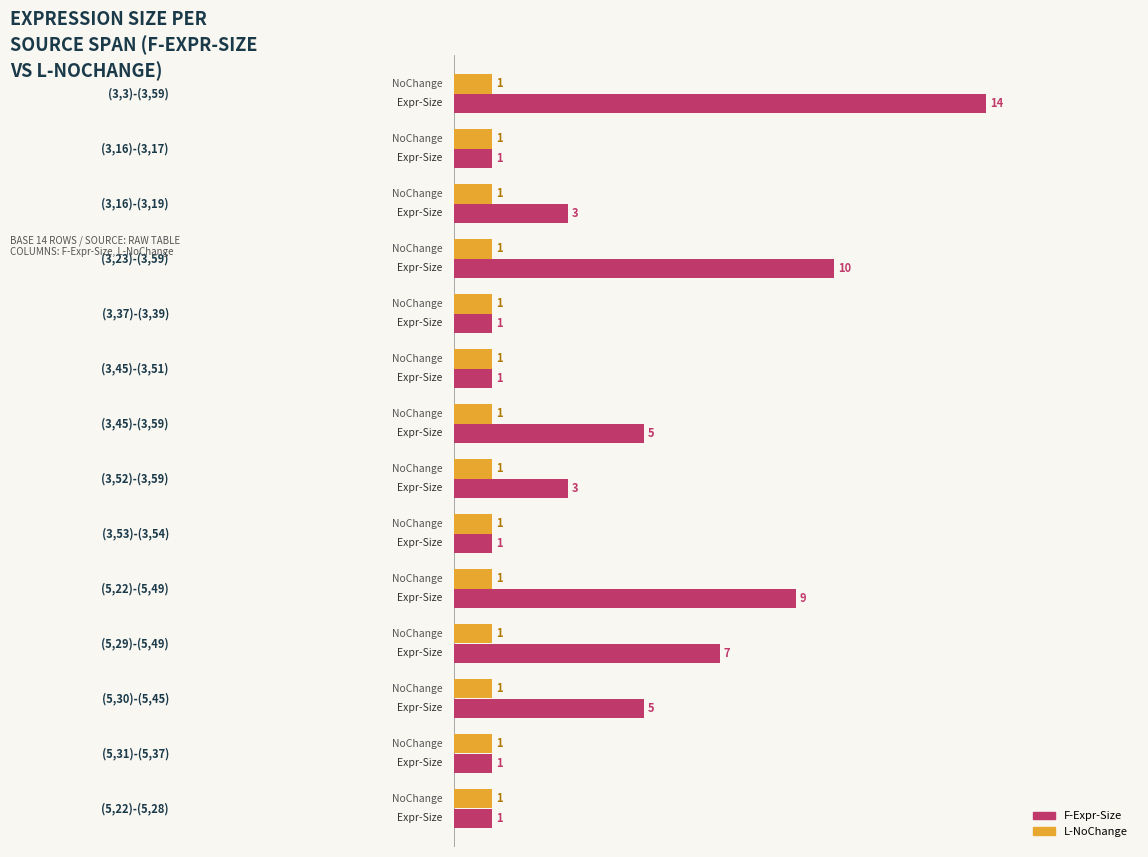

What are all the series names shown in the legend?

F-Expr-Size, L-NoChange